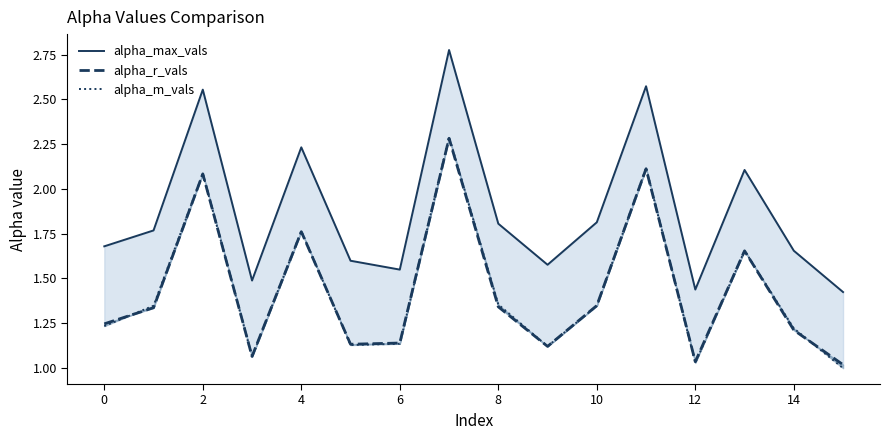

List the series in order of their peak value, highest first.

alpha_max_vals, alpha_m_vals, alpha_r_vals